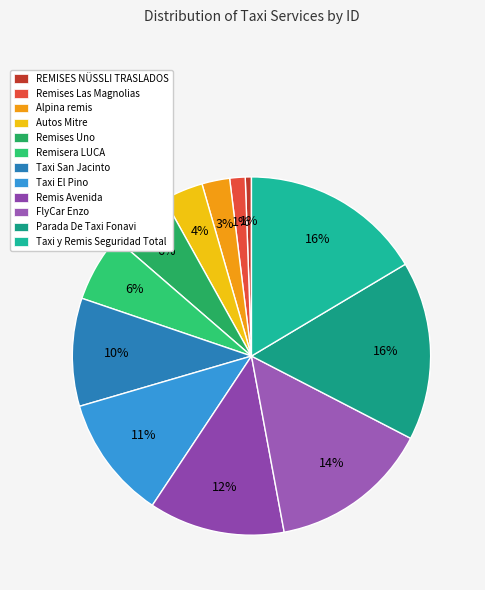

Rank the categories by value from lowest to highest.

REMISES NÜSSLI TRASLADOS, Remises Las Magnolias, Alpina remis, Autos Mitre, Remises Uno, Remisera LUCA, Taxi San Jacinto, Taxi El Pino, Remis Avenida, FlyCar Enzo, Parada De Taxi Fonavi, Taxi y Remis Seguridad Total